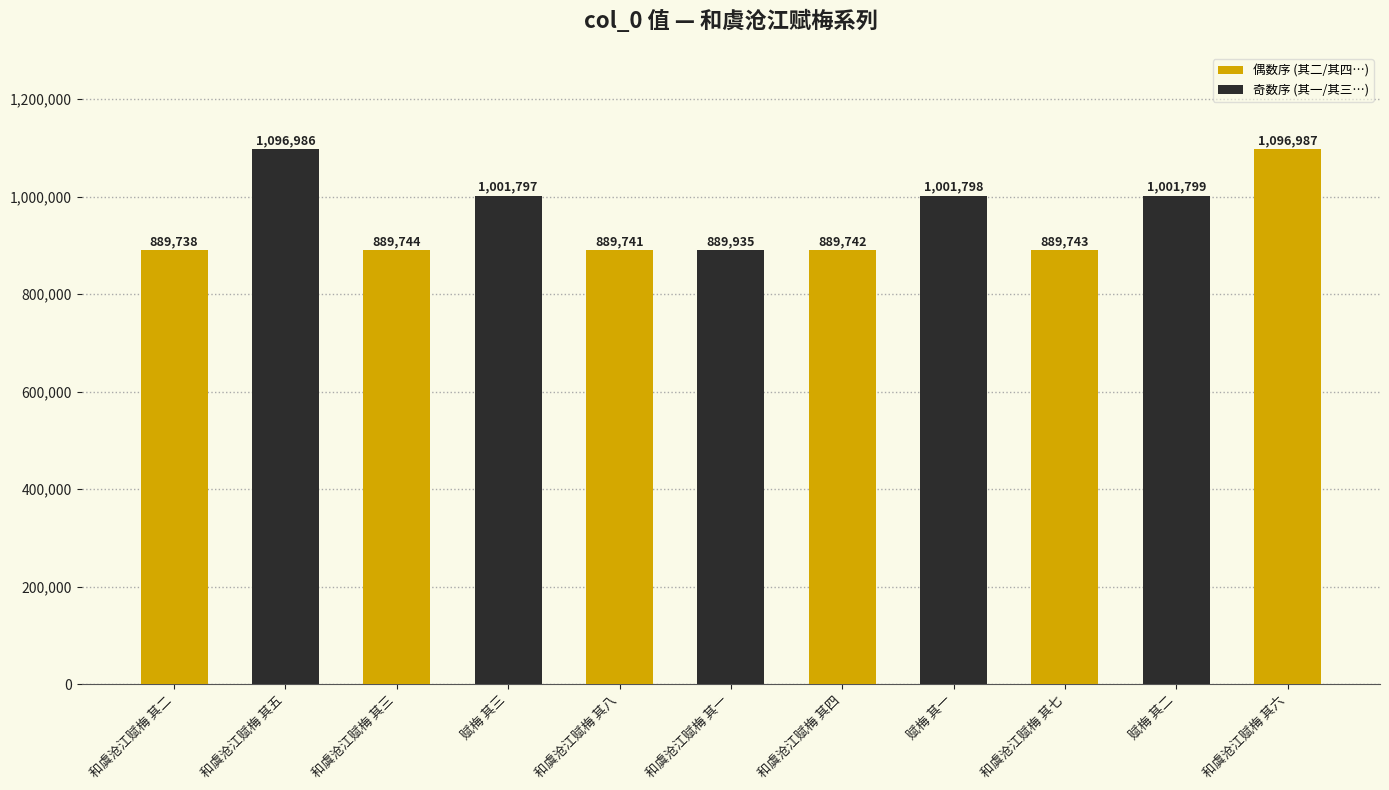

What is the change in value from 和虞沧江赋梅 其一 to 赋梅 其一?

+111863